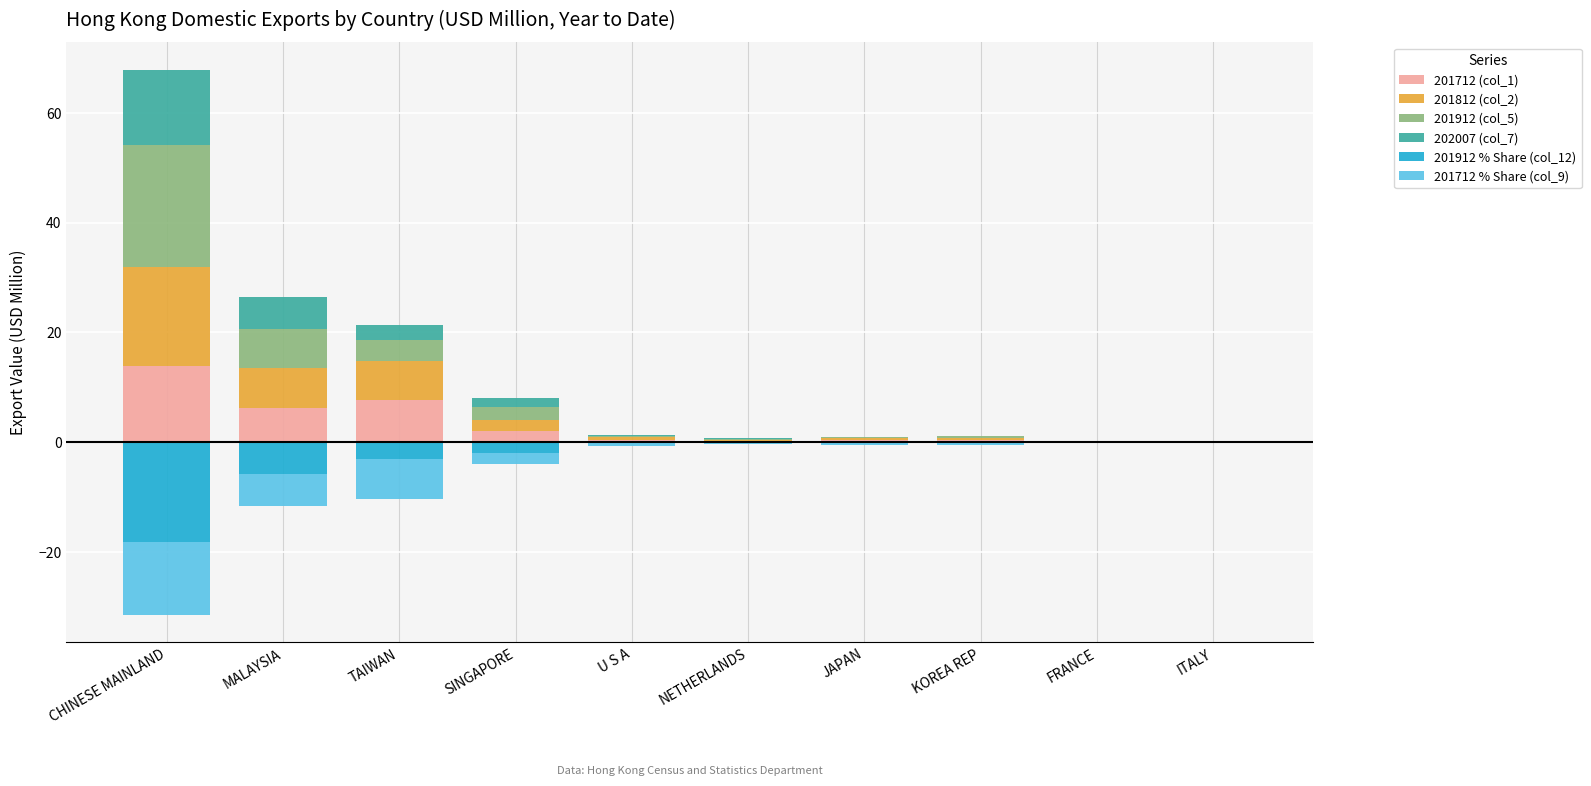

Which series changed the most between MALAYSIA and FRANCE?

201812 (col_2)